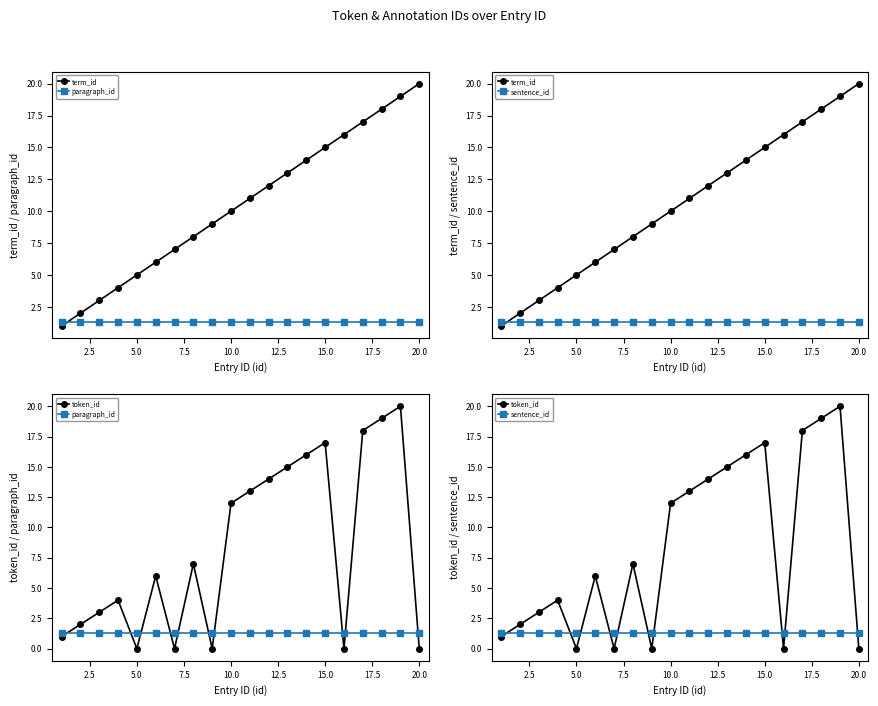

What is the minimum value for term_id?

1.0